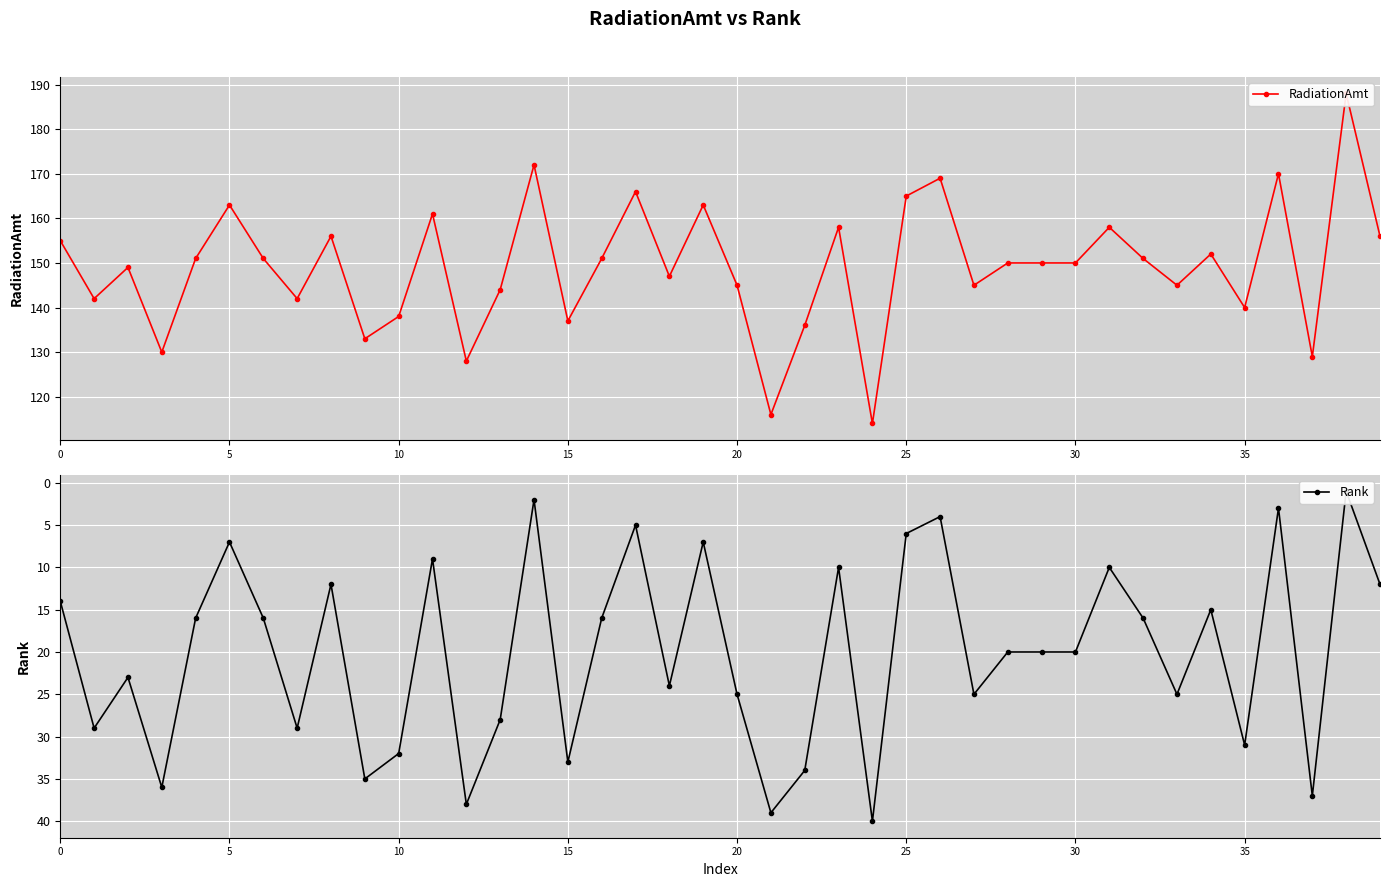

The Rank series shows 34 at 22. True or false?

True